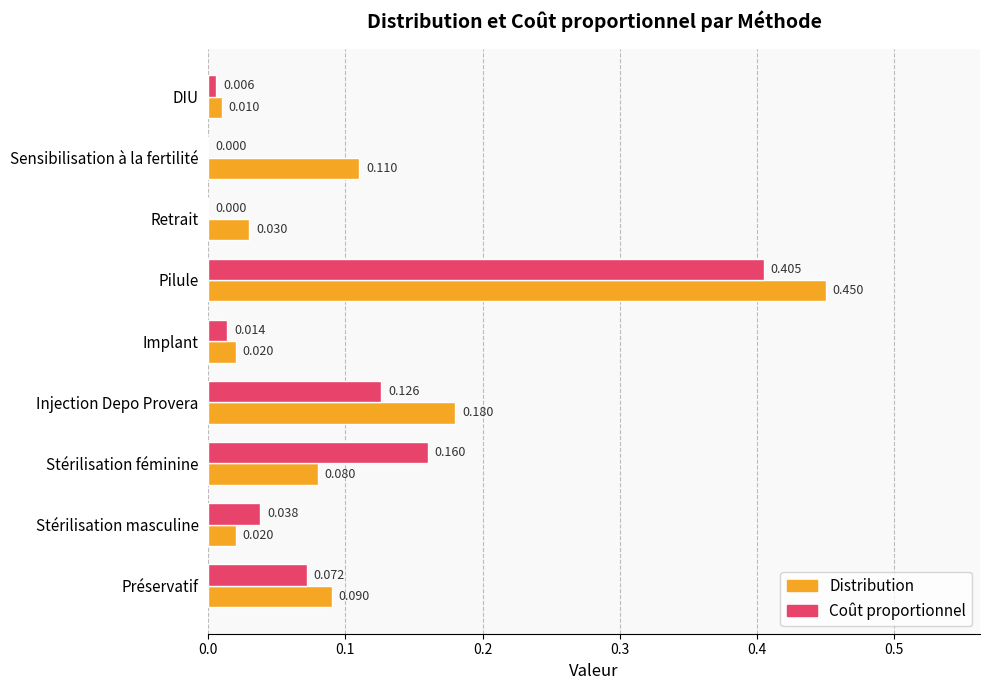

Between Pilule and Sensibilisation à la fertilité, which series saw the biggest shift?

Coût proportionnel